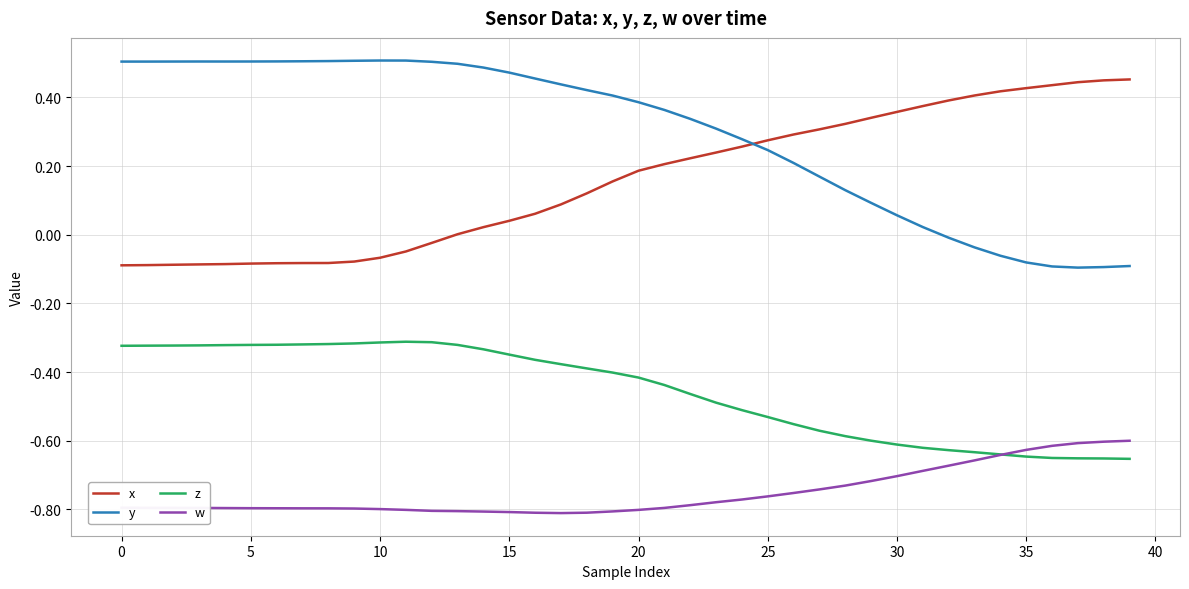

Which series has the largest total across all categories?

y